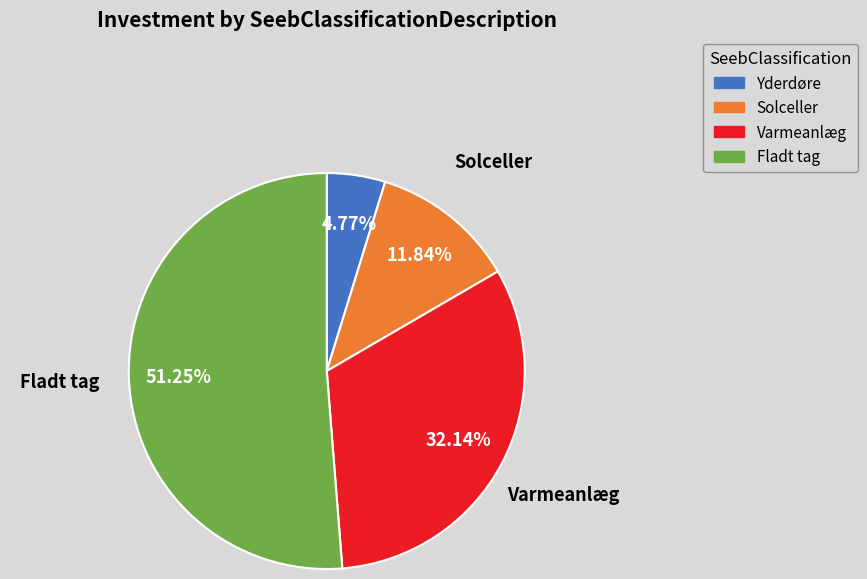

To the nearest percent, what portion does Yderdøre represent?

5%